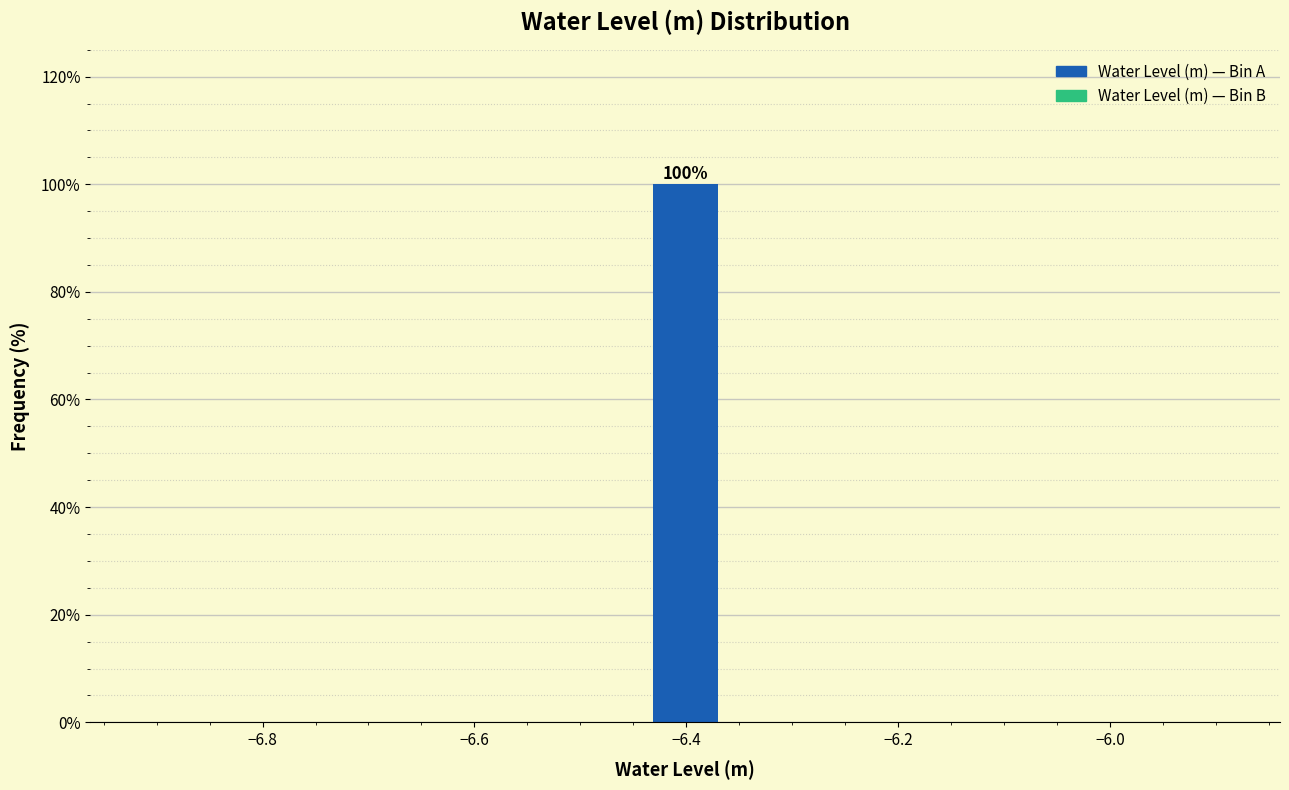

Read against the x-axis, roughly where is the centre of the tallest bar?

-6.40